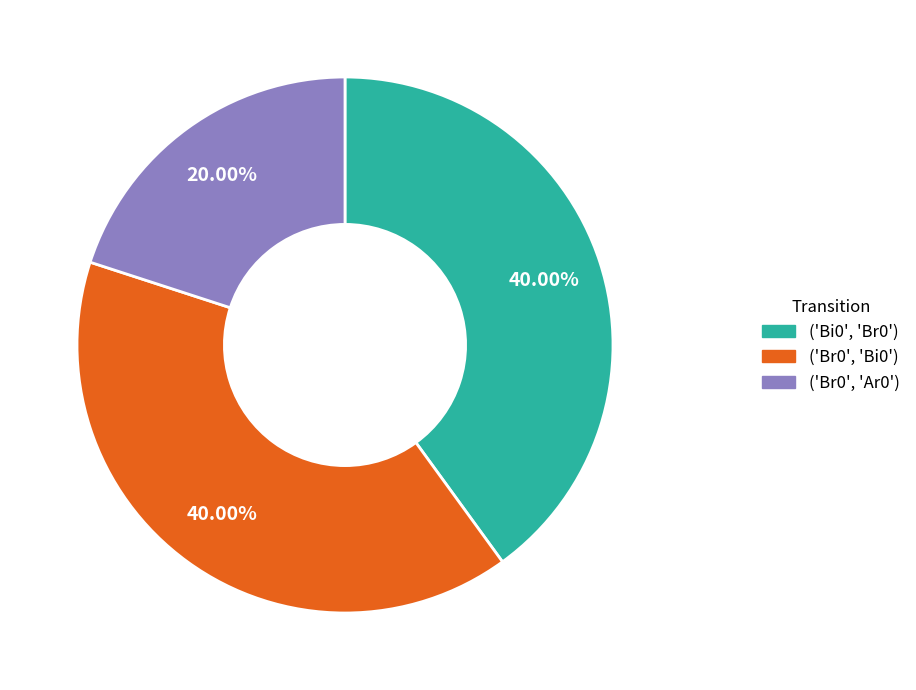

Between ('Br0', 'Bi0') and ('Br0', 'Ar0'), which is larger?

('Br0', 'Bi0')